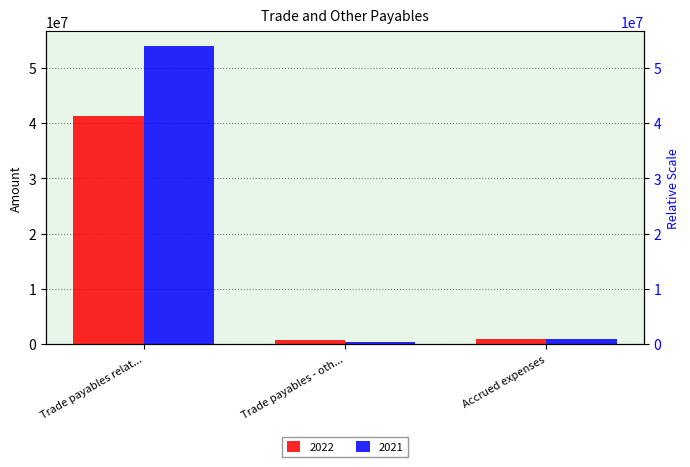

Where does the 2021 series first go above 1023673?

Trade payables relat...